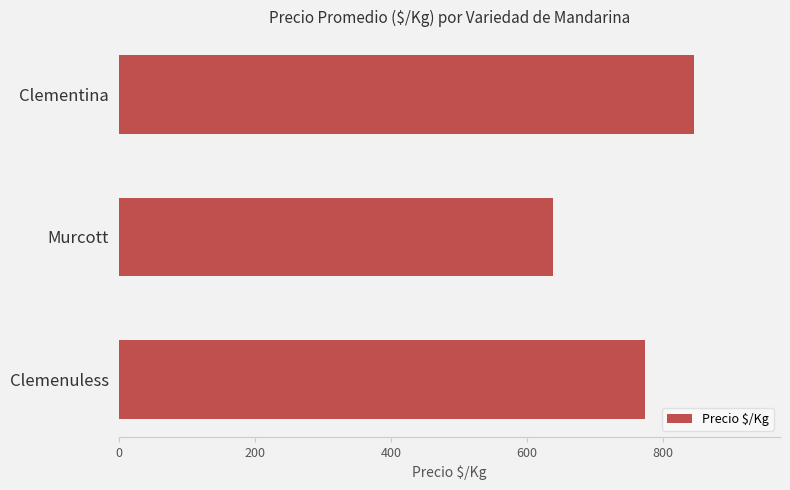

Where is the data nearest to the value 741?

Clemenuless